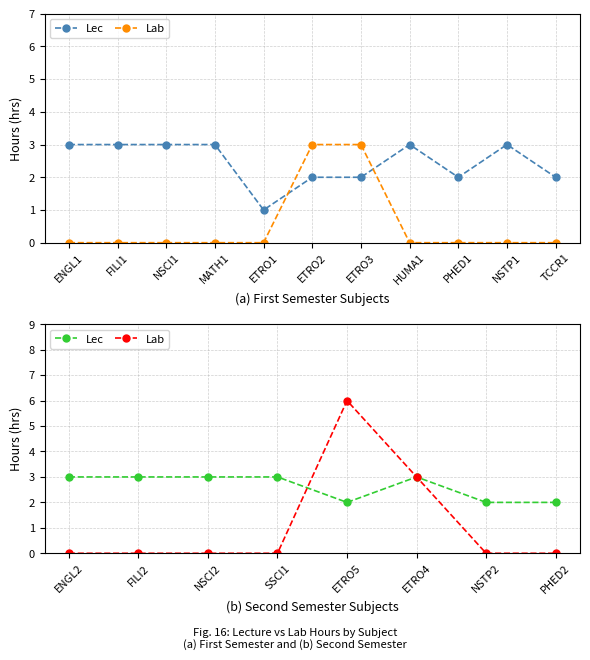

How many categories are shown in the chart?

8